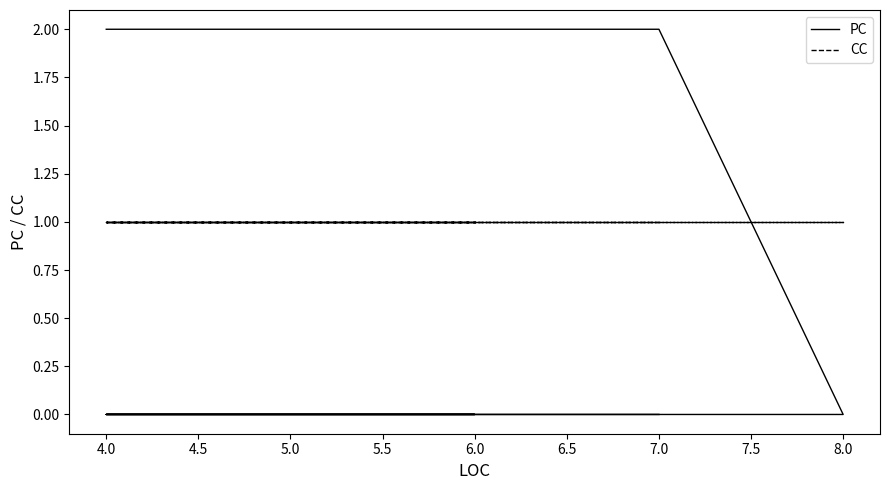

Rank the series by their average value, from lowest to highest.

PC, CC